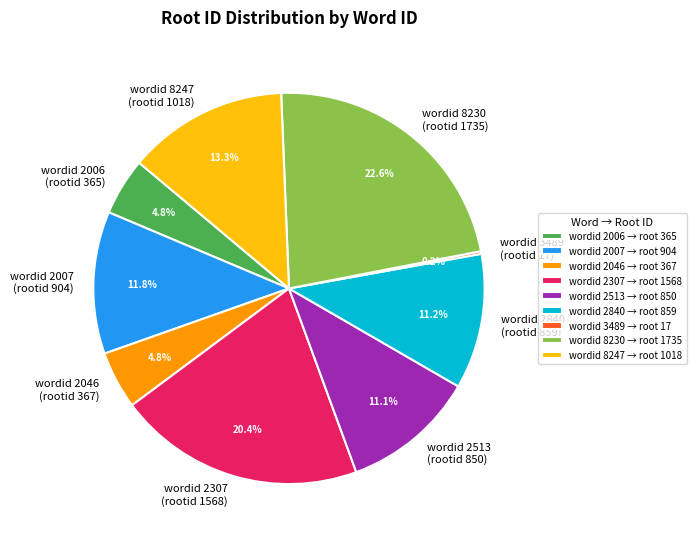

To the nearest percent, what is the average slice percentage?

11%